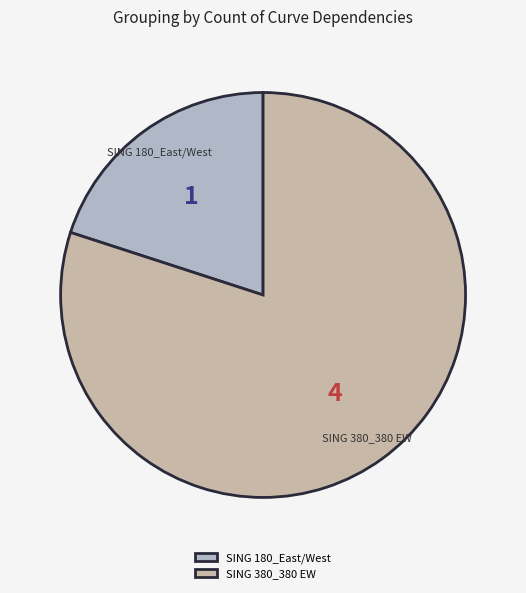

How many segments does this pie chart have?

2